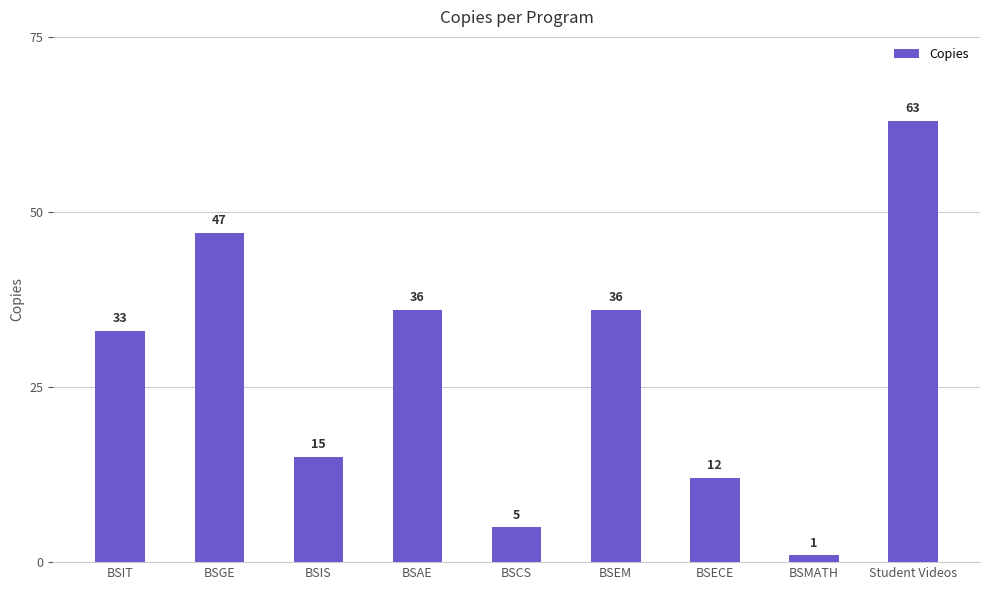

At which label is the value closest to 32?

BSIT